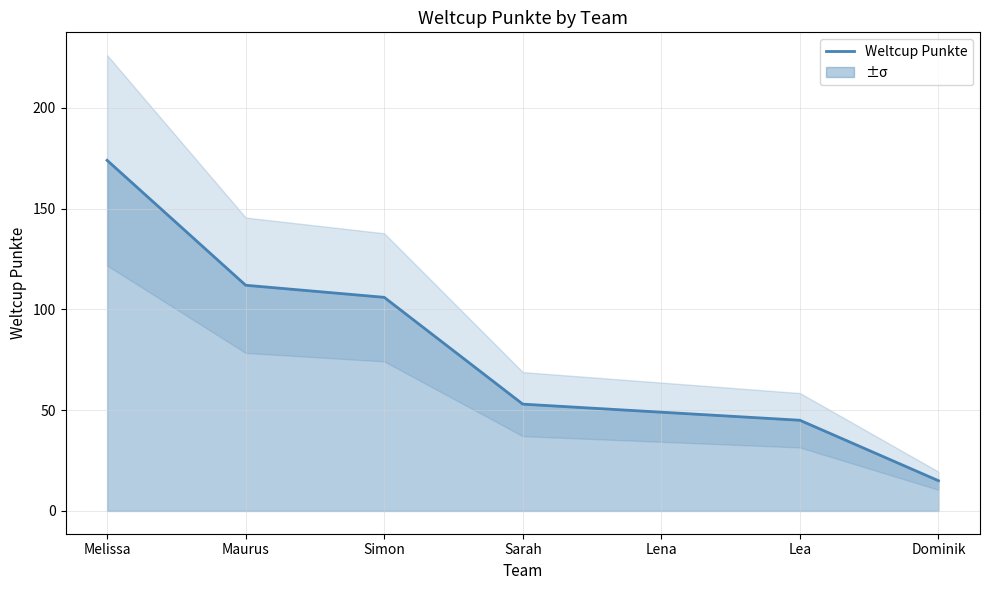

Is this an area chart (filled region under the line)?

No